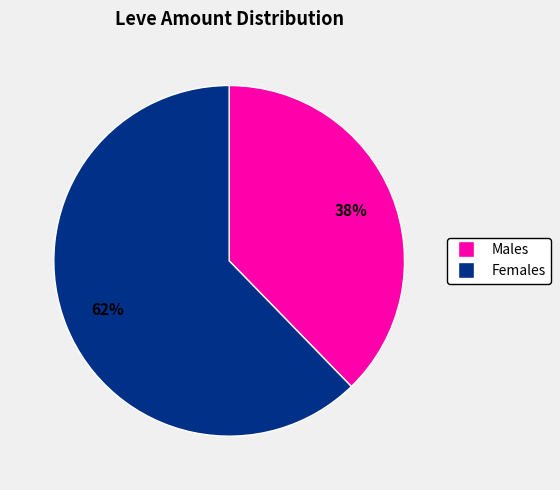

To the nearest percent, what is the average slice percentage?

50%